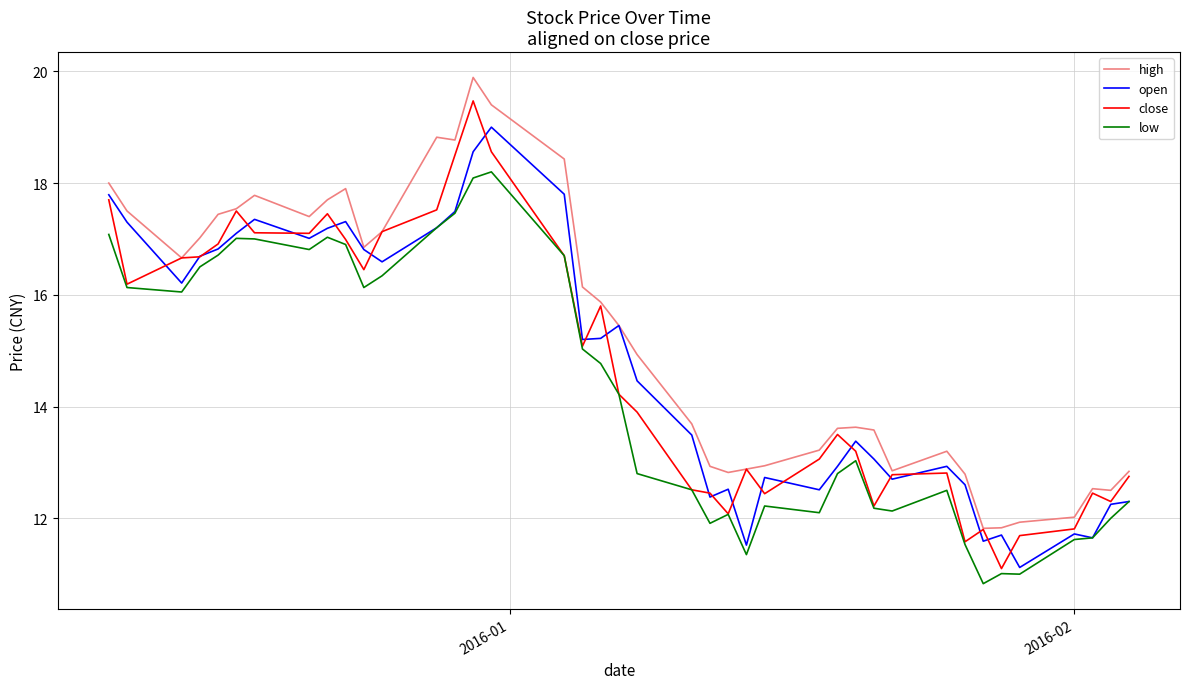

What is the maximum value for high?

19.9